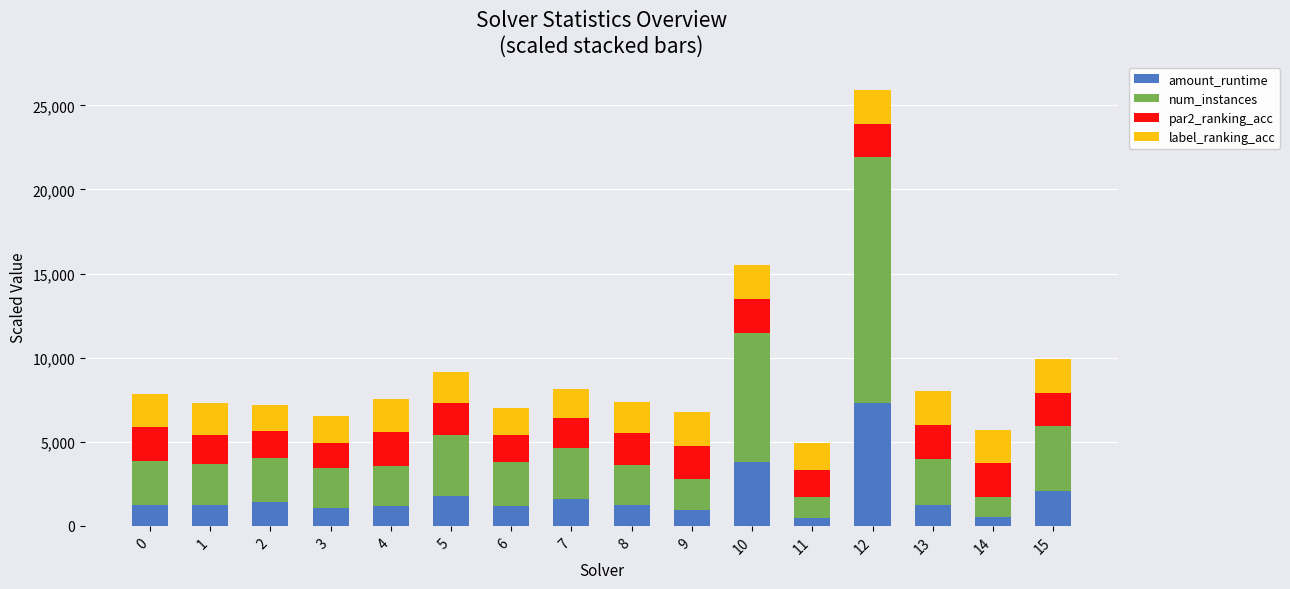

How many values in the amount_runtime series exceed 1254?

8